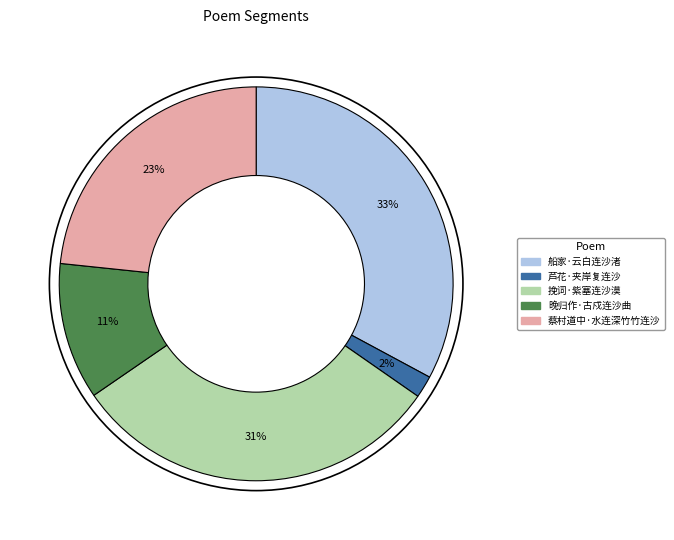

To the nearest percent, what is the average slice percentage?

20%